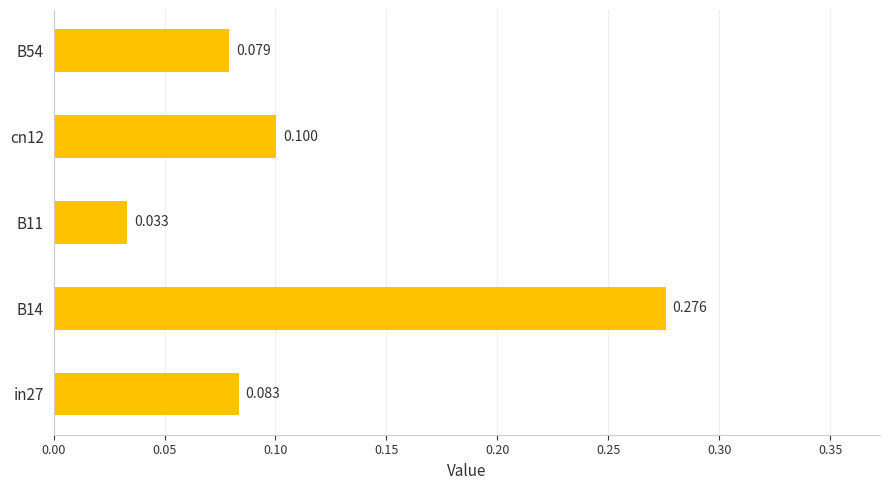

Rank the categories by value from lowest to highest.

B11, B54, in27, cn12, B14